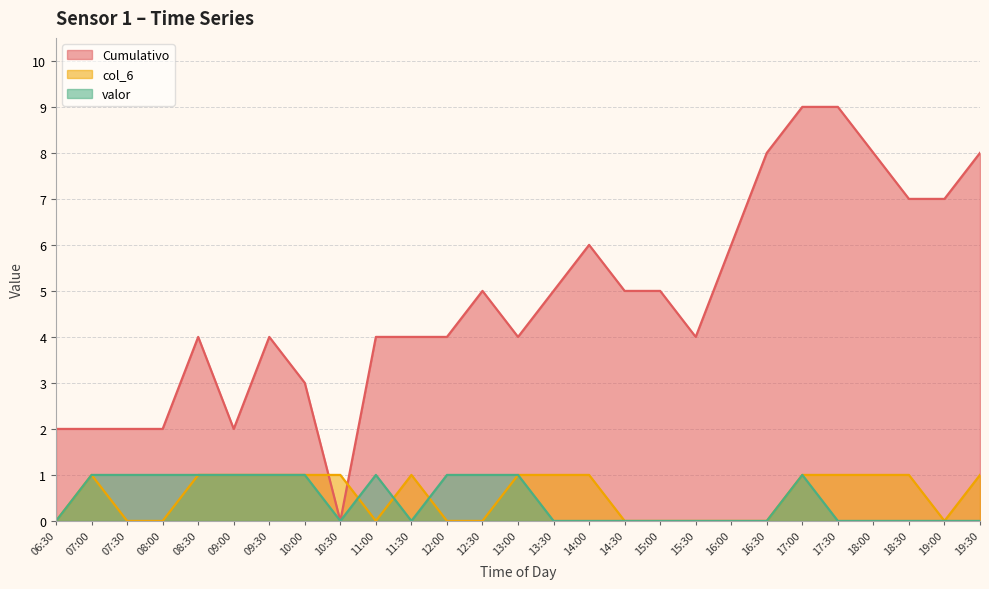

Reading left to right, extract all data points from this chart.

Cumulativo: 2	2	2	2	4	2	4	3	0	4	4	4	5	4	5	6	5	5	4	6	8	9	9	8	7	7	8
col_6: 0	1	0	0	1	1	1	1	1	0	1	0	0	1	1	1	0	0	0	0	0	1	1	1	1	0	1
valor: 0	1	1	1	1	1	1	1	0	1	0	1	1	1	0	0	0	0	0	0	0	1	0	0	0	0	0